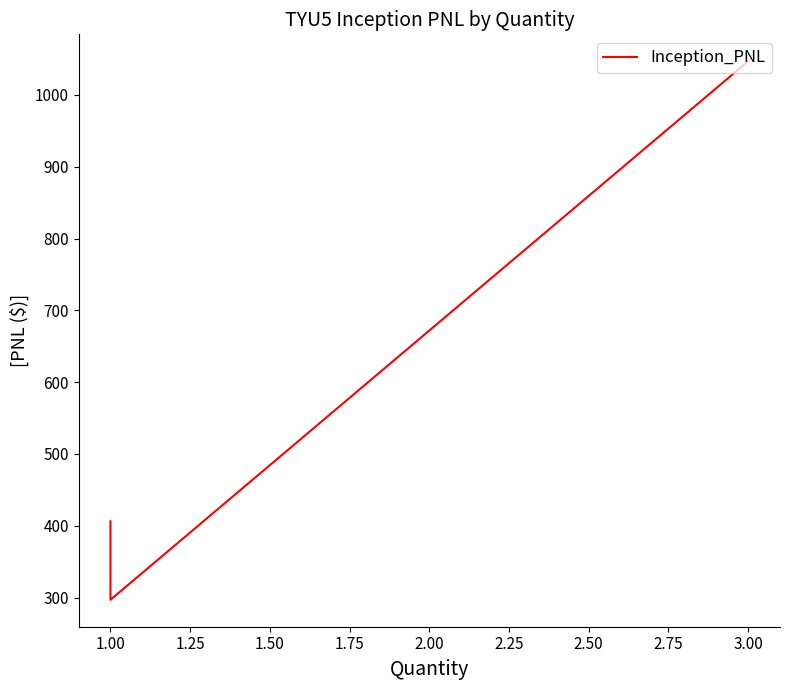

Is it true that the value at 1.00 is 296.9?

True